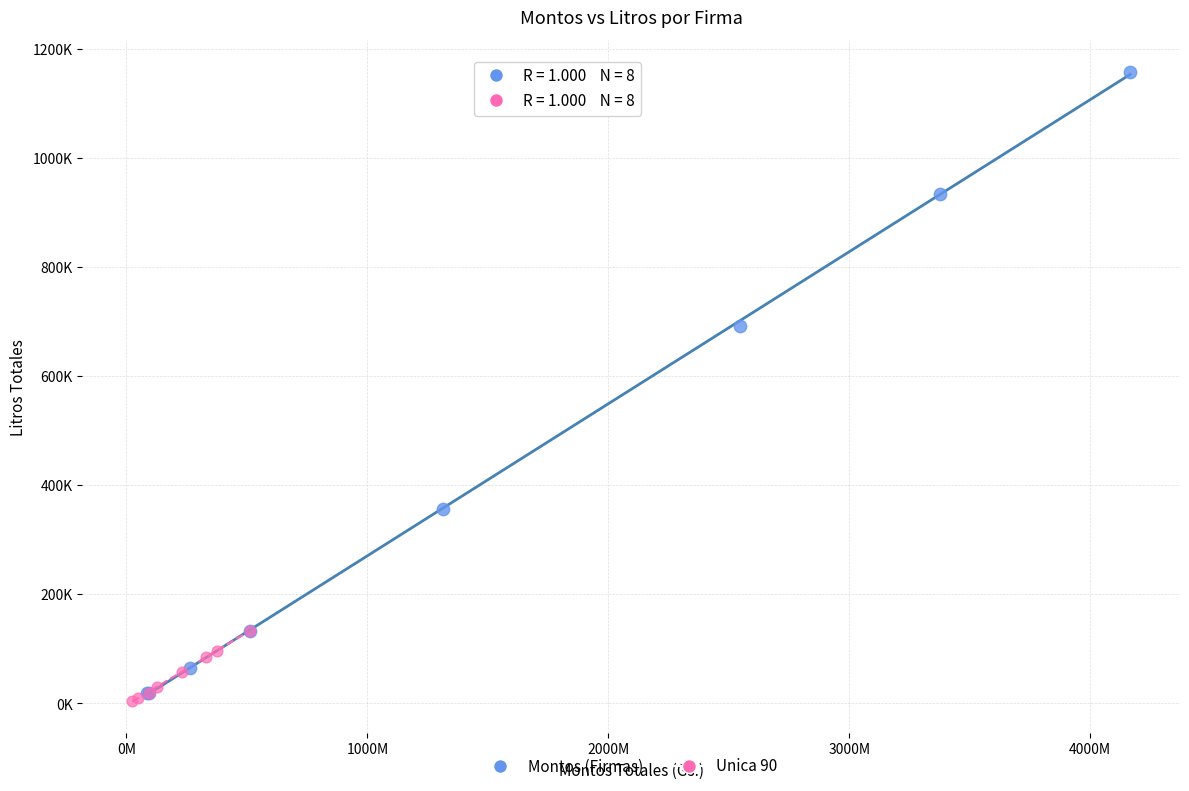

What are all the series names shown in the legend?

Montos (Firmas), Unica 90